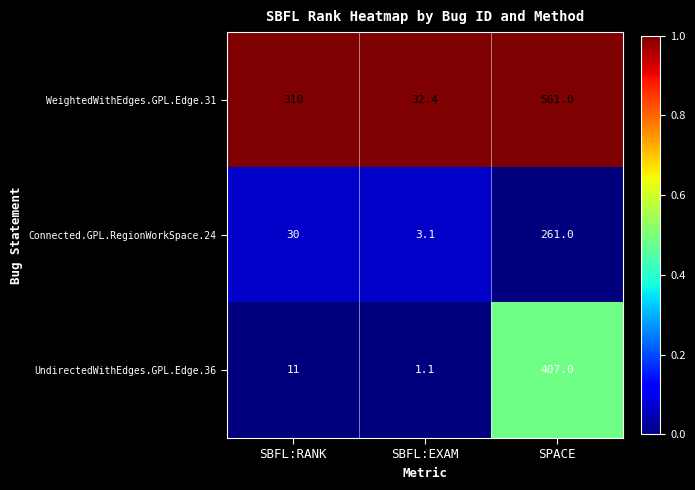

Is it true that UndirectedWithEdges.GPL.Edge.36 equals 1.1 at SBFL:EXAM?

True